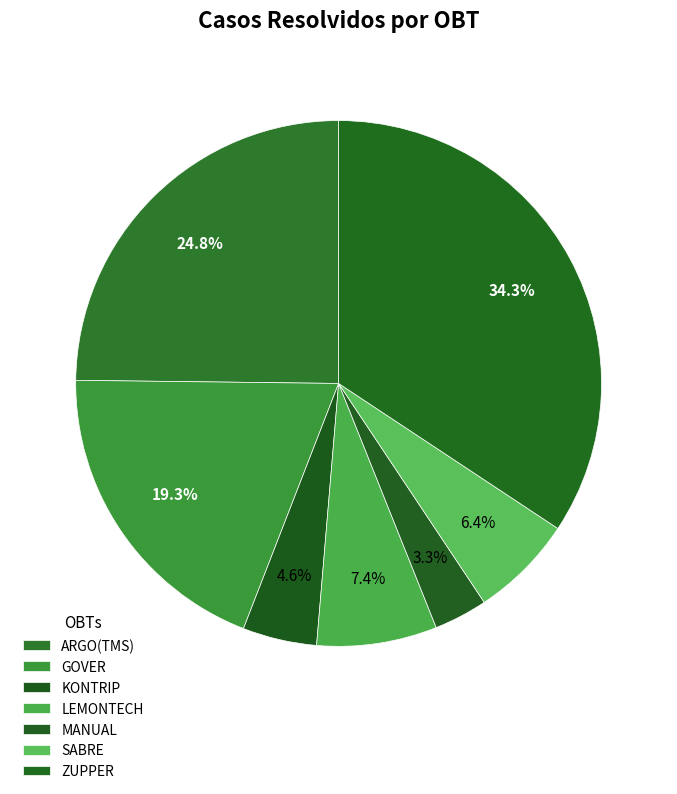

How many slices are in this pie chart?

7